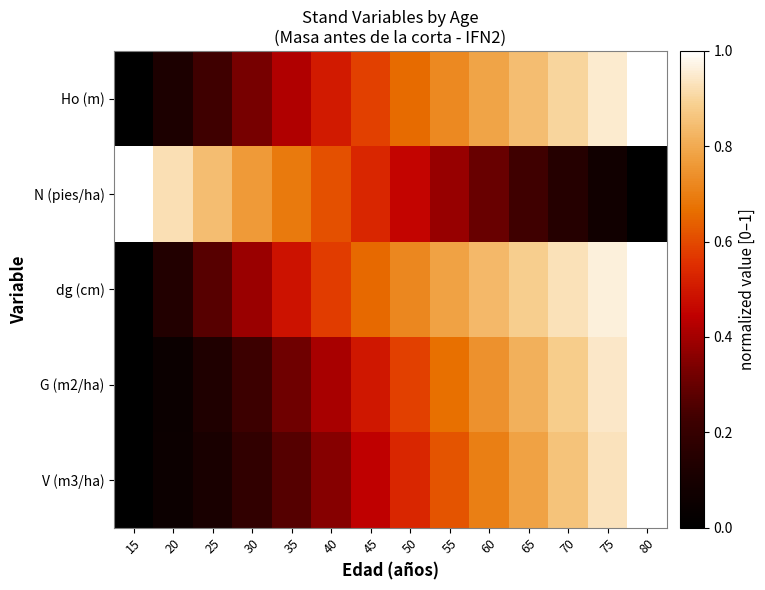

Which series has the widest spread of values?

Ho (m)